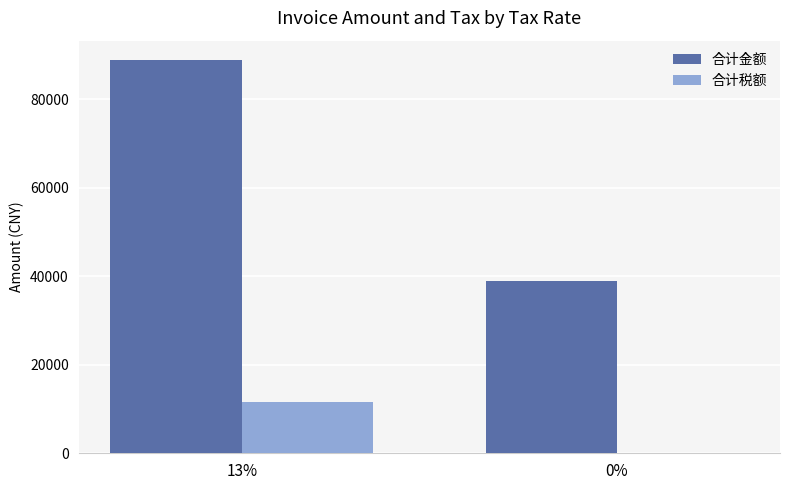

Count the number of data series in this chart.

2